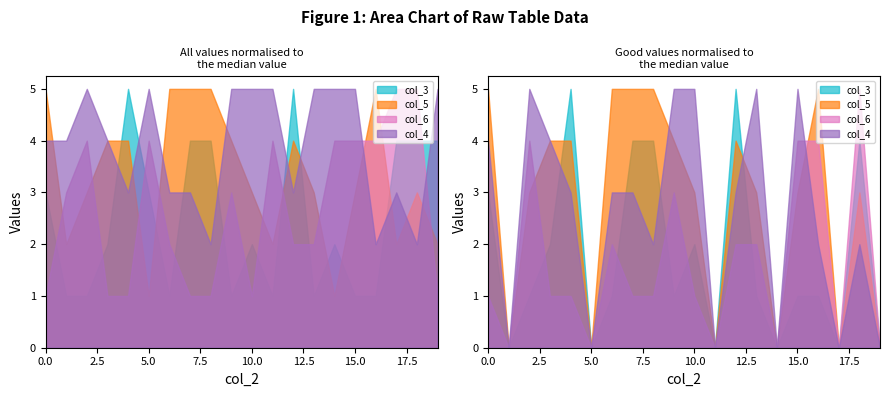

Reading right to left, extract all data points from this chart.

col_3: 4	4	4	1	1	2	1	5	1	2	1	4	4	1	3	5	2	1	1	3
col_5: 2	3	2	5	3	1	3	4	2	3	4	5	5	5	1	4	4	3	2	5
col_6: 1	5	5	4	4	4	2	2	4	1	3	1	1	2	4	1	1	4	3	1
col_4: 5	2	3	2	5	5	5	3	5	5	5	2	3	3	5	3	4	5	4	4